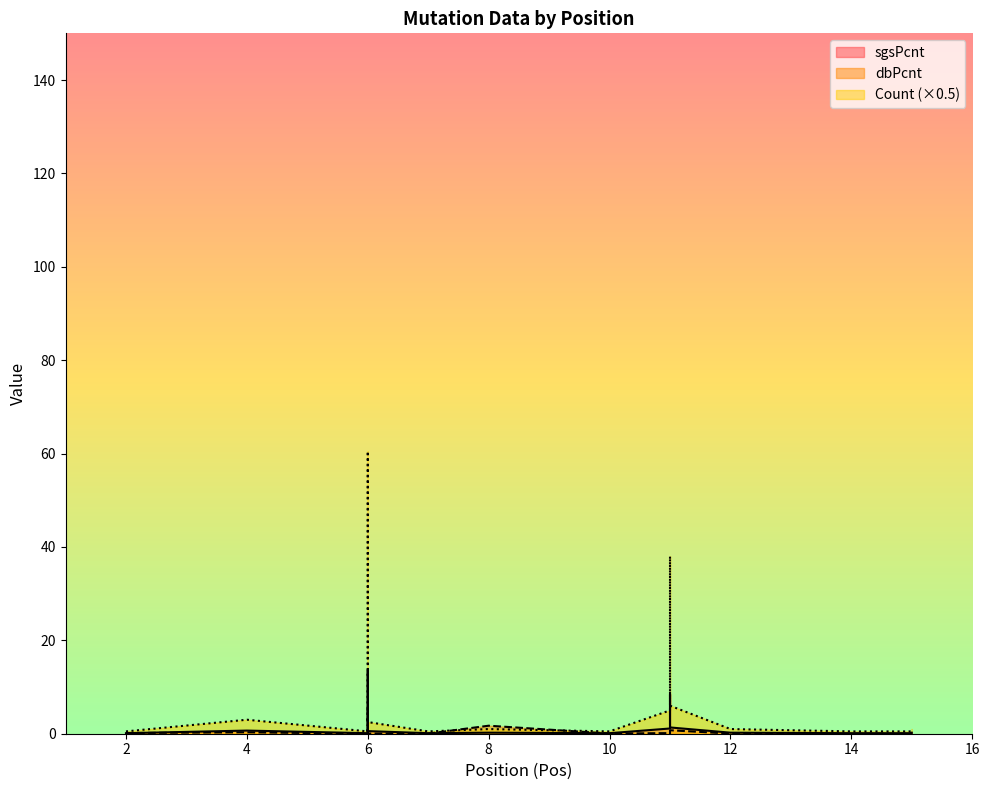

How many positive values does the dbPcnt series have?

17